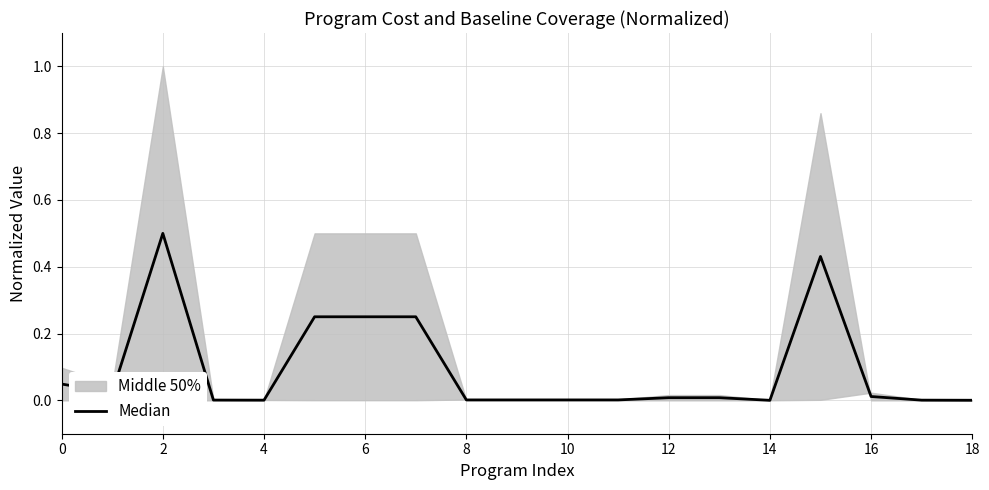

What is the difference between the second highest and minimum values?

0.4